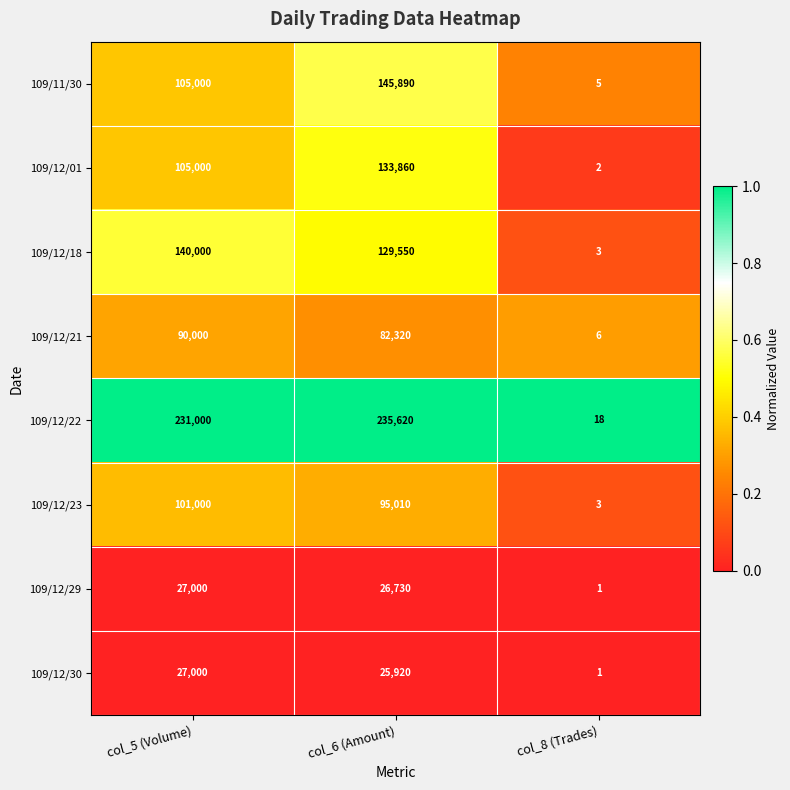

Reading right to left, list all the values displayed in this chart.

109/11/30: 5	145890	105000
109/12/01: 2	133860	105000
109/12/18: 3	129550	140000
109/12/21: 6	82320	90000
109/12/22: 18	235620	231000
109/12/23: 3	95010	101000
109/12/29: 1	26730	27000
109/12/30: 1	25920	27000